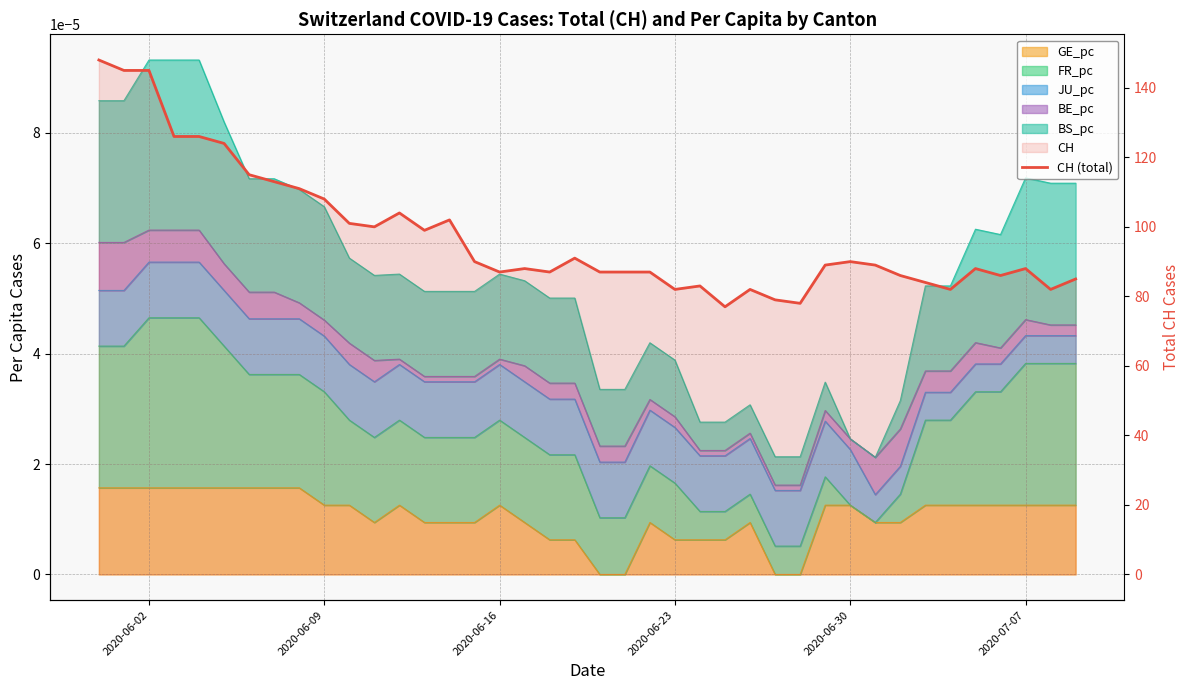

How many data points does each series have?

40